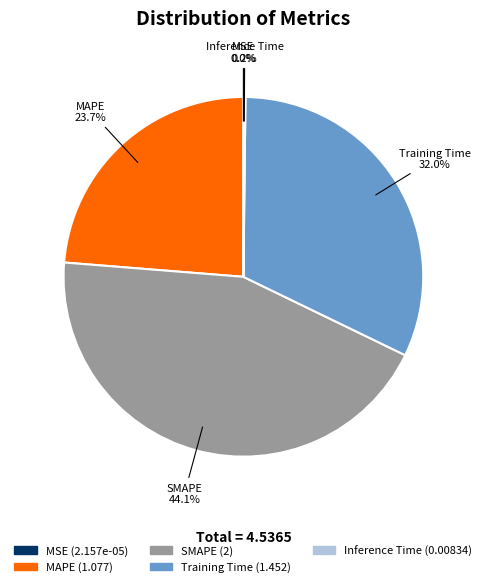

To the nearest percent, what is the difference between the largest and smallest slice percentages?

44%